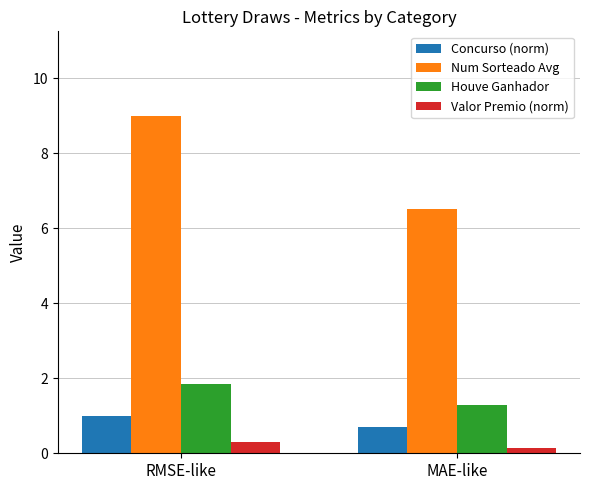

What position from the left is MAE-like?

2